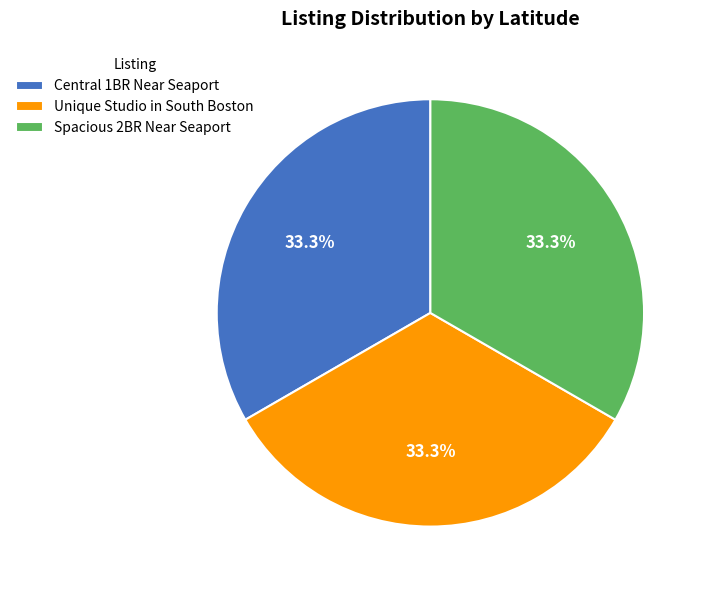

The Unique Studio in South Boston slice represents 33% of the pie. True or false?

True